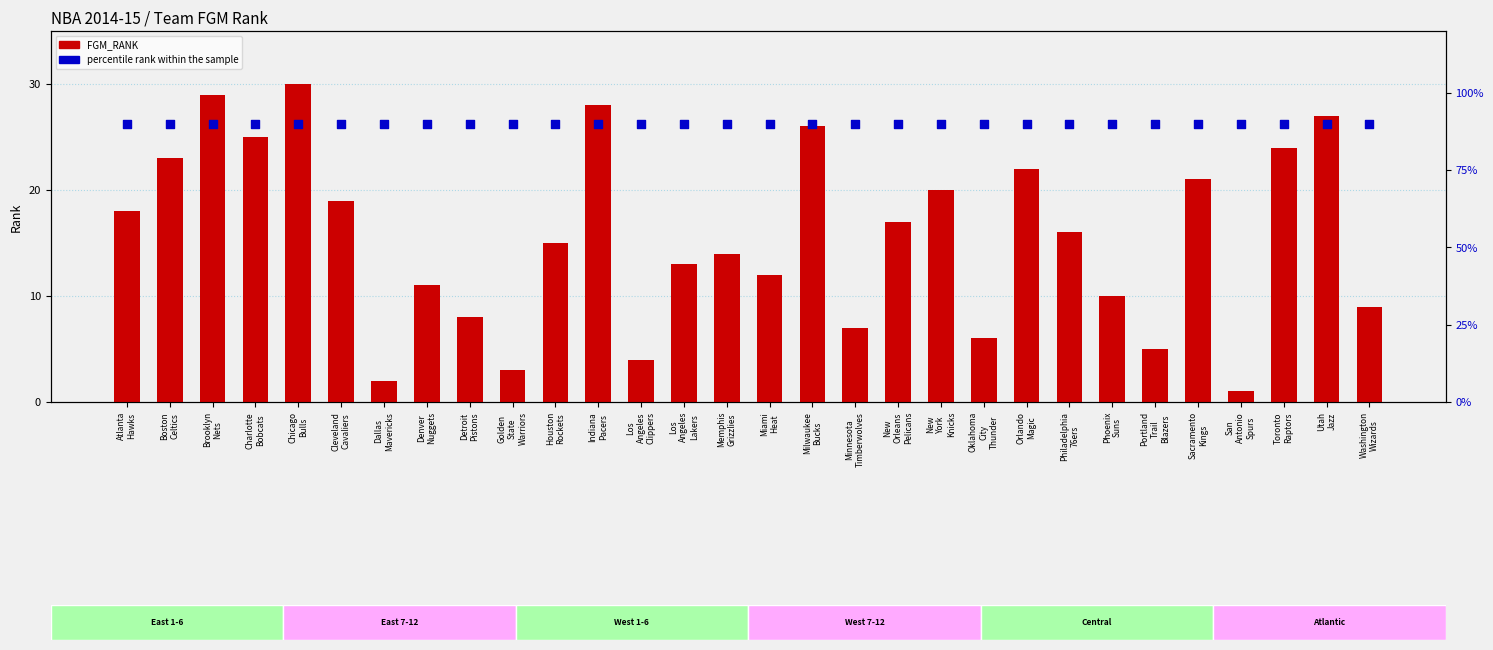

Is the value of FGM_RANK at New
York
Knicks greater than the value of percentile rank within the sample at San
Antonio
Spurs?

No